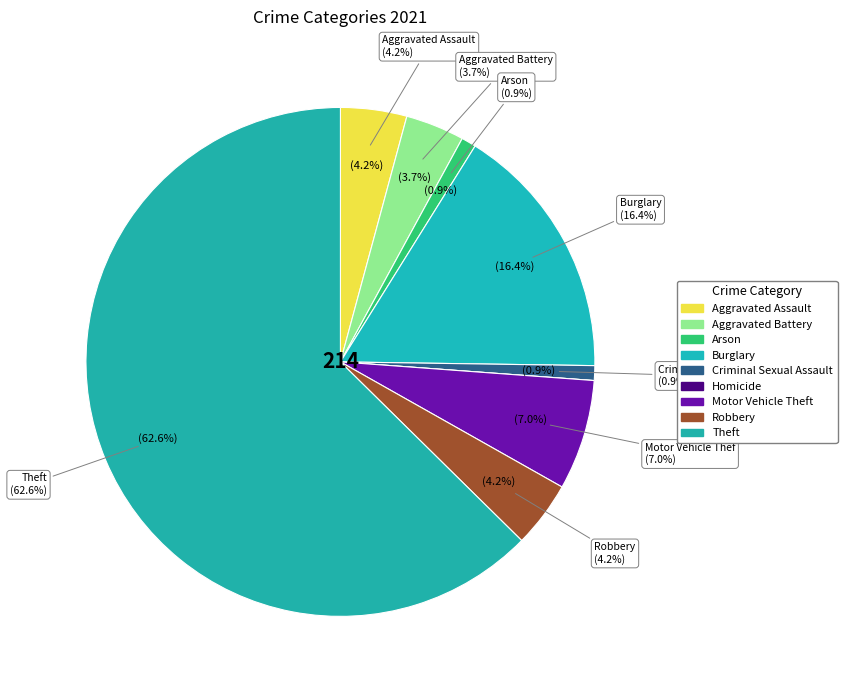

Combined, do Burglary and Robbery account for over 50%?

No